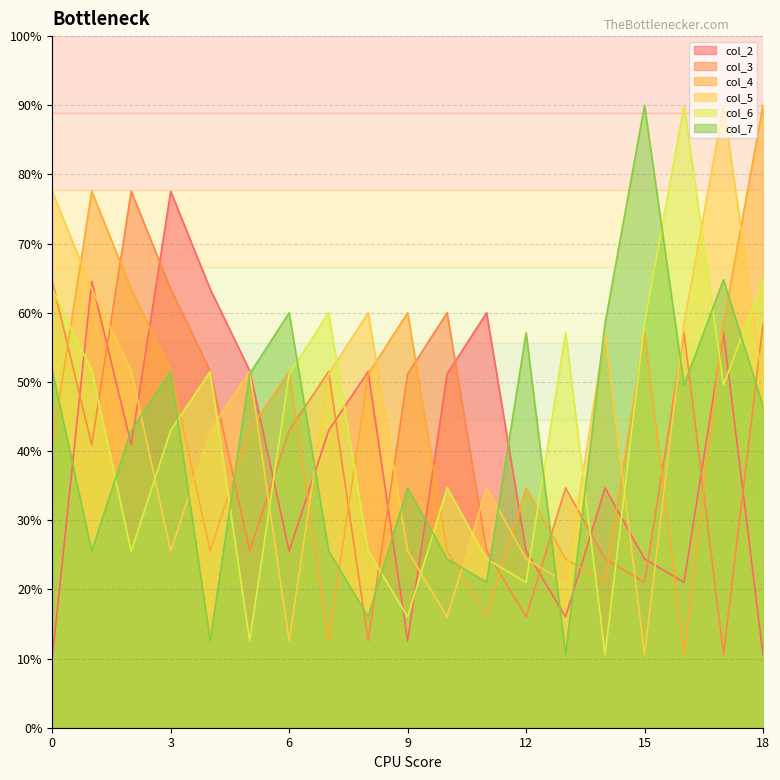

What is the difference between the highest and lowest values at 16?

79.4